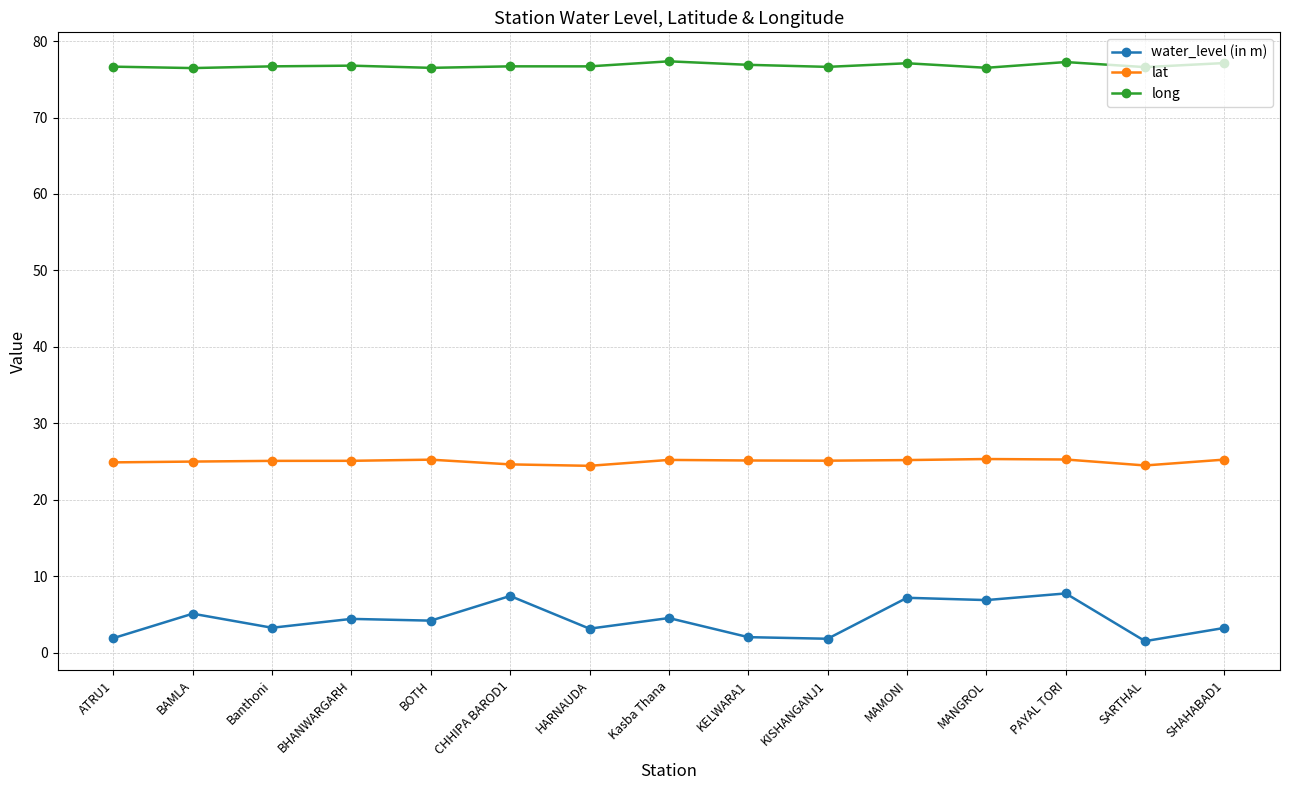

The long series shows 100.5 at MAMONI. True or false?

False